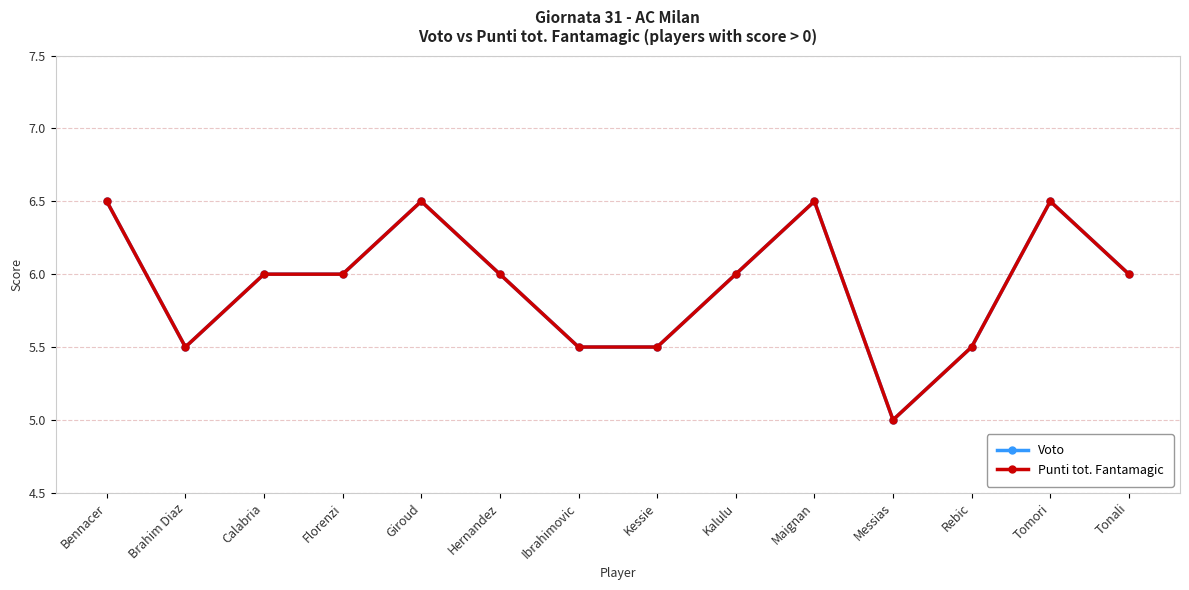

Does the chart display data point markers on the line(s)?

Yes